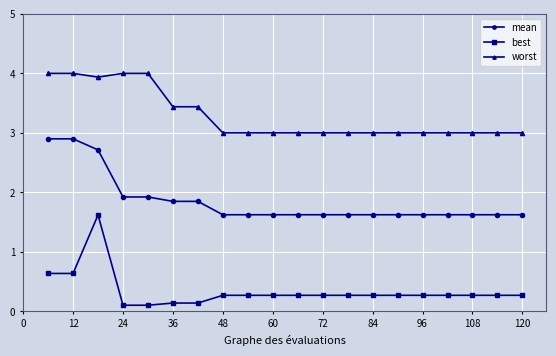

What is the value of the mean point at the 8th from the left?

1.6